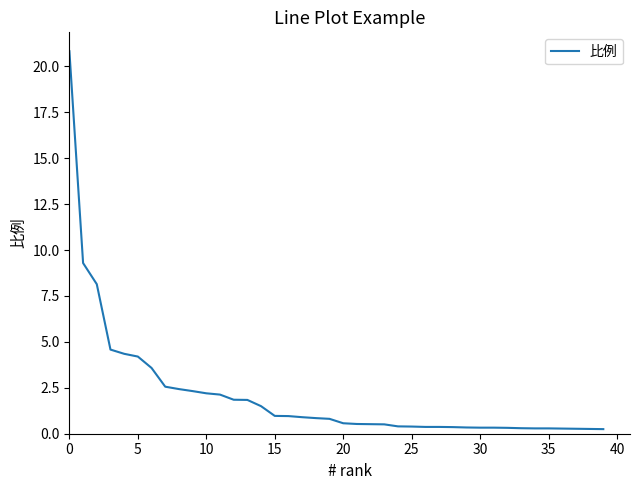

What is the greatest value displayed?

20.8